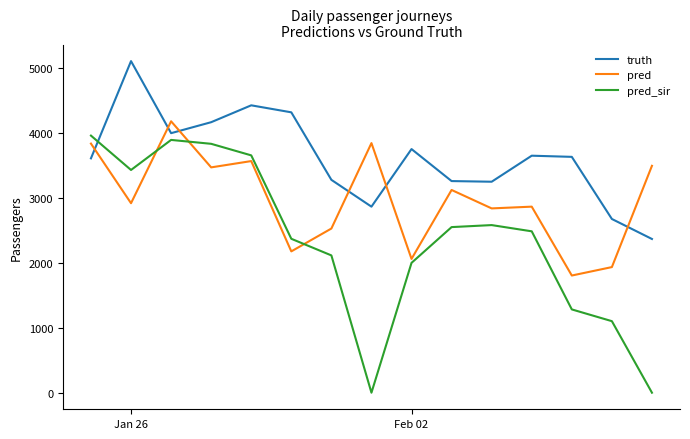

How many intersections are there between pred_sir and pred?

3